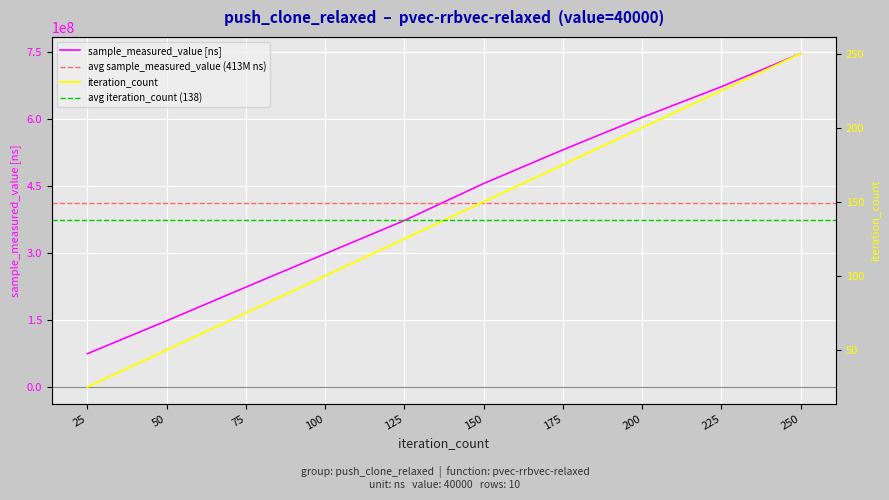

What is the difference between the second highest and minimum values in the sample_measured_value series?

597956605